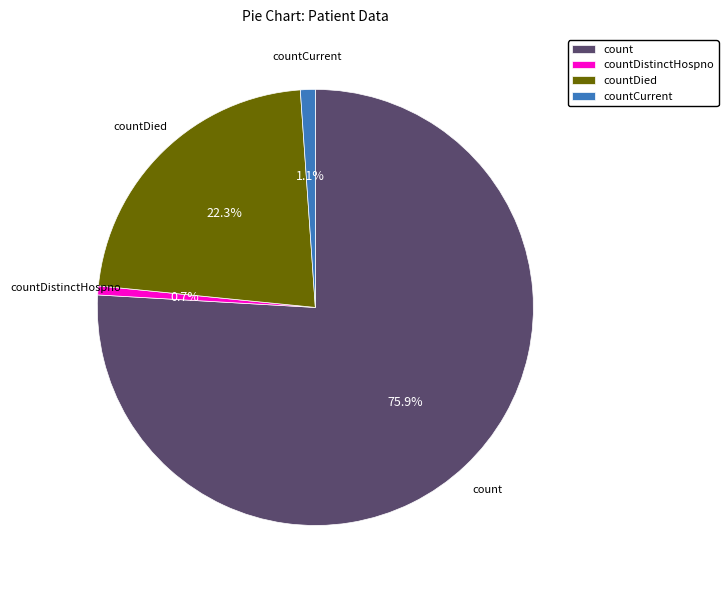

Which category has the biggest portion of the pie?

count